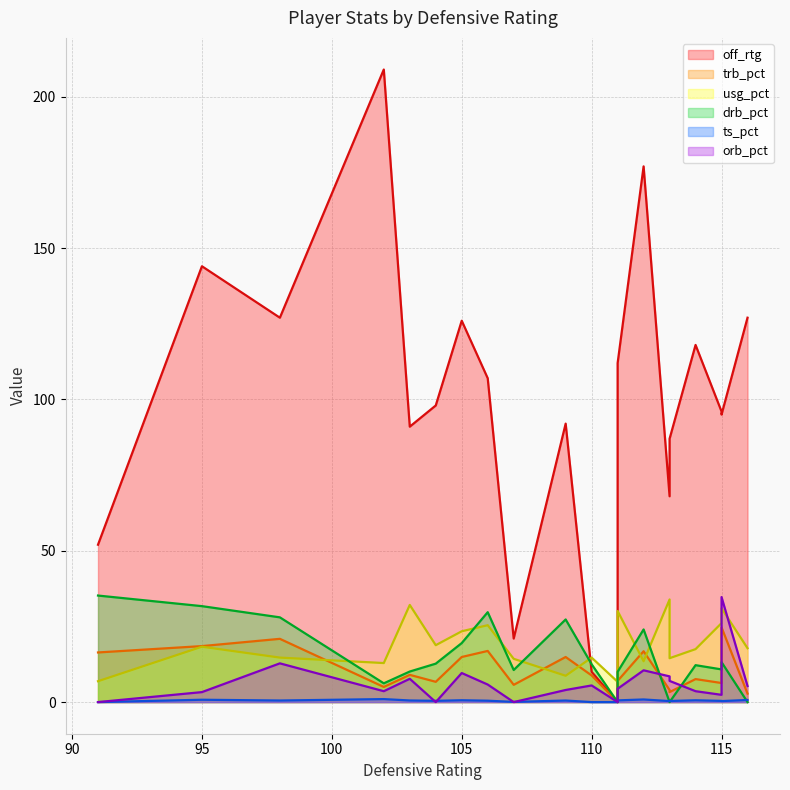

How many intersections are there between orb_pct and ts_pct?

4